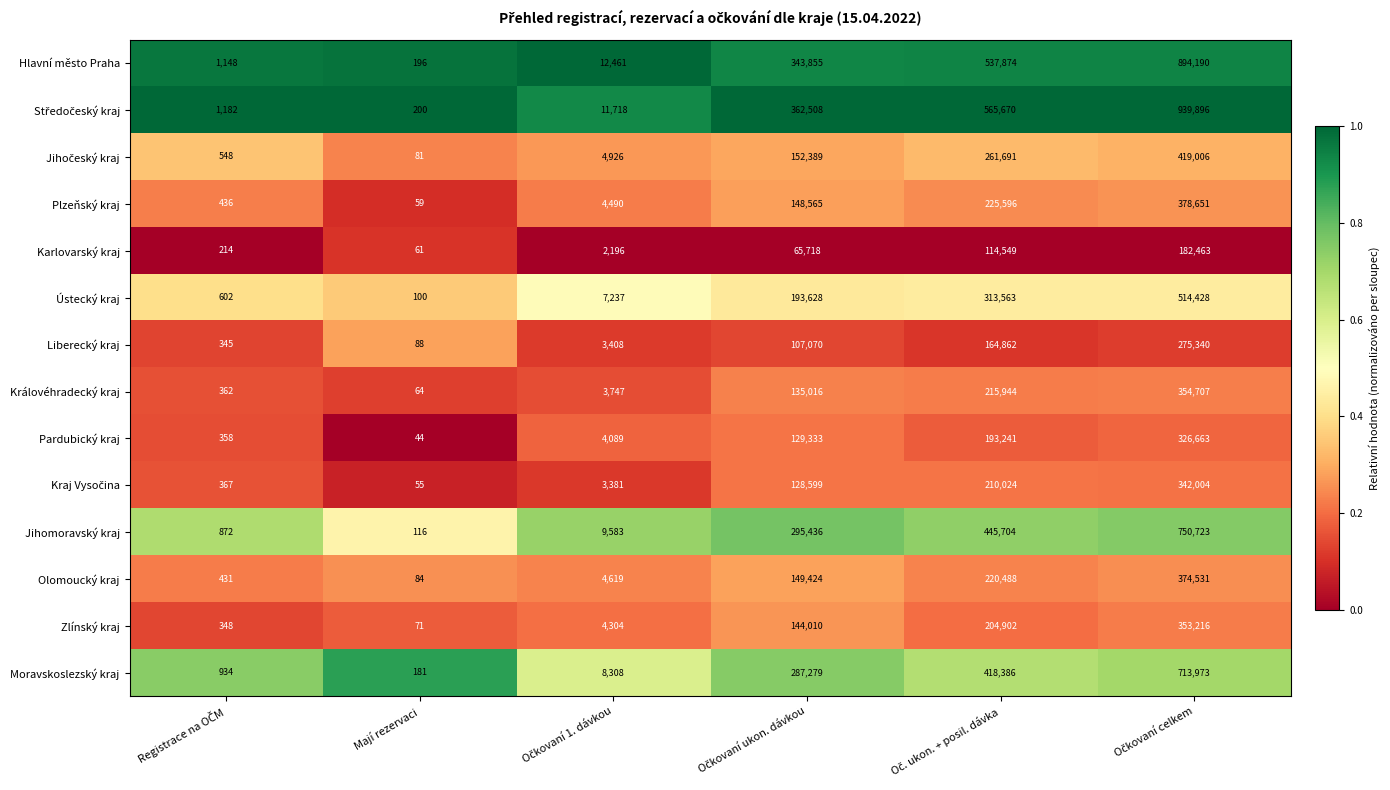

The Plzeňský kraj series shows 59 at Mají rezervaci. True or false?

True